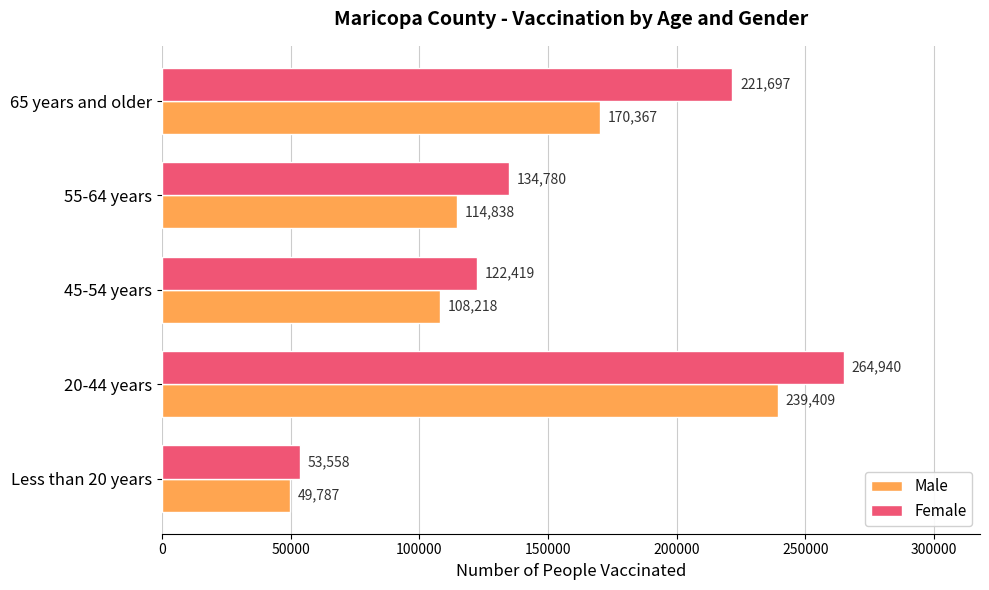

What is the maximum value for Female?

264940